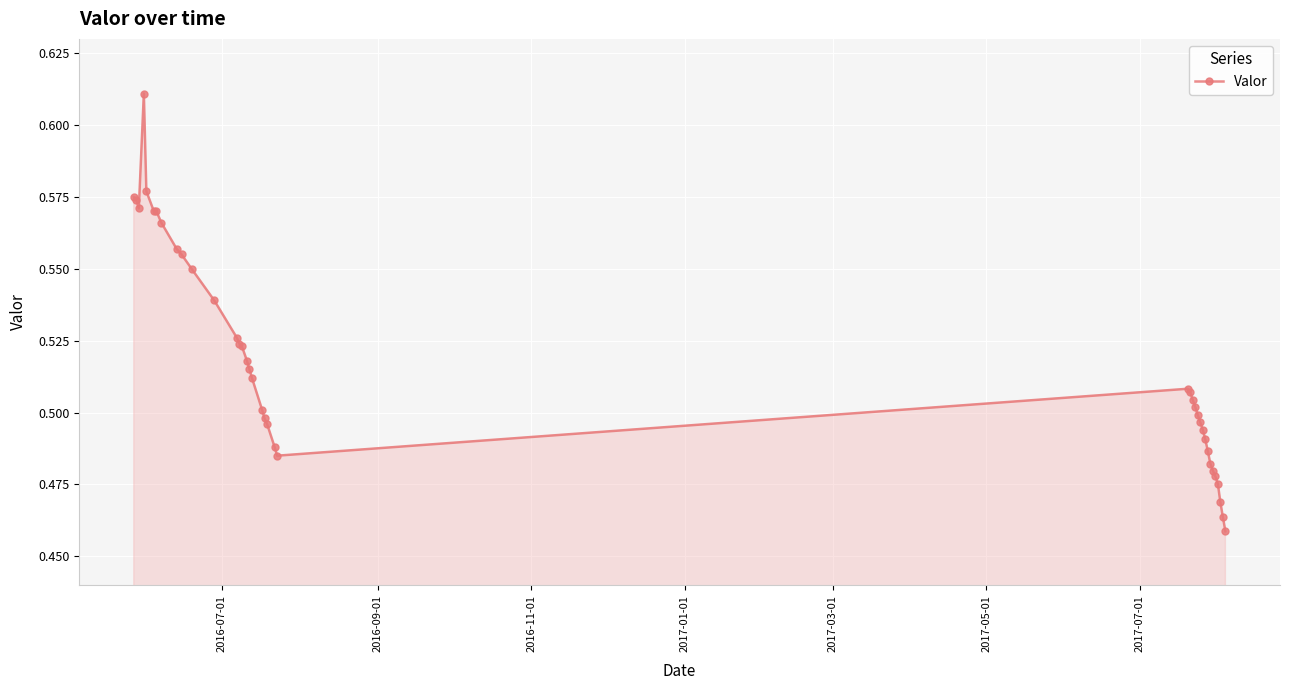

True or false: the data has more than 1 interior local peaks.

True